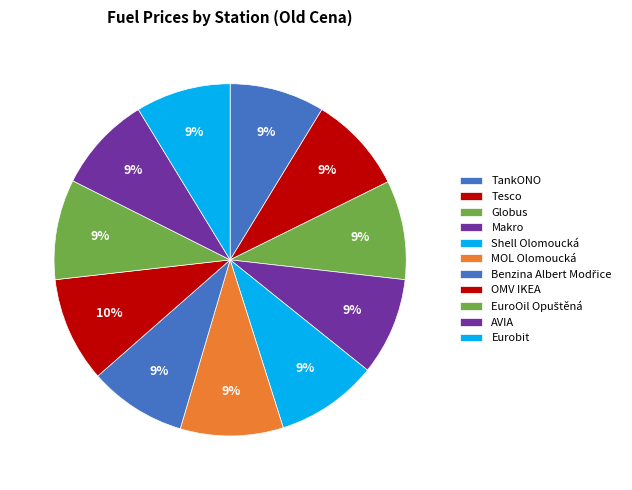

How many segments does this pie chart have?

11